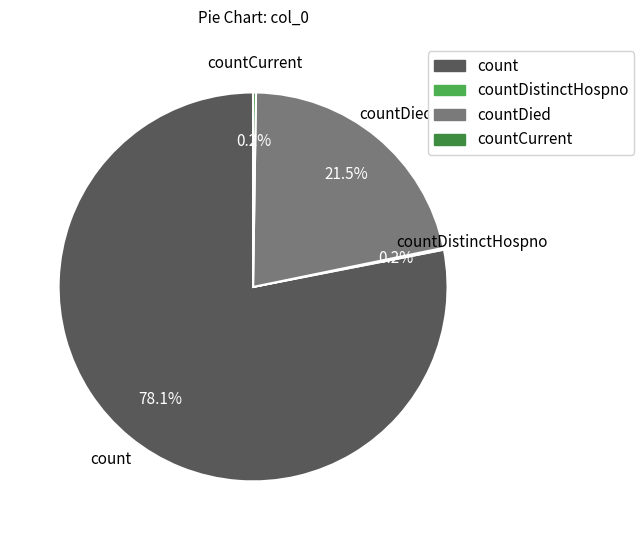

Is there any slice that represents more than half of the pie?

Yes